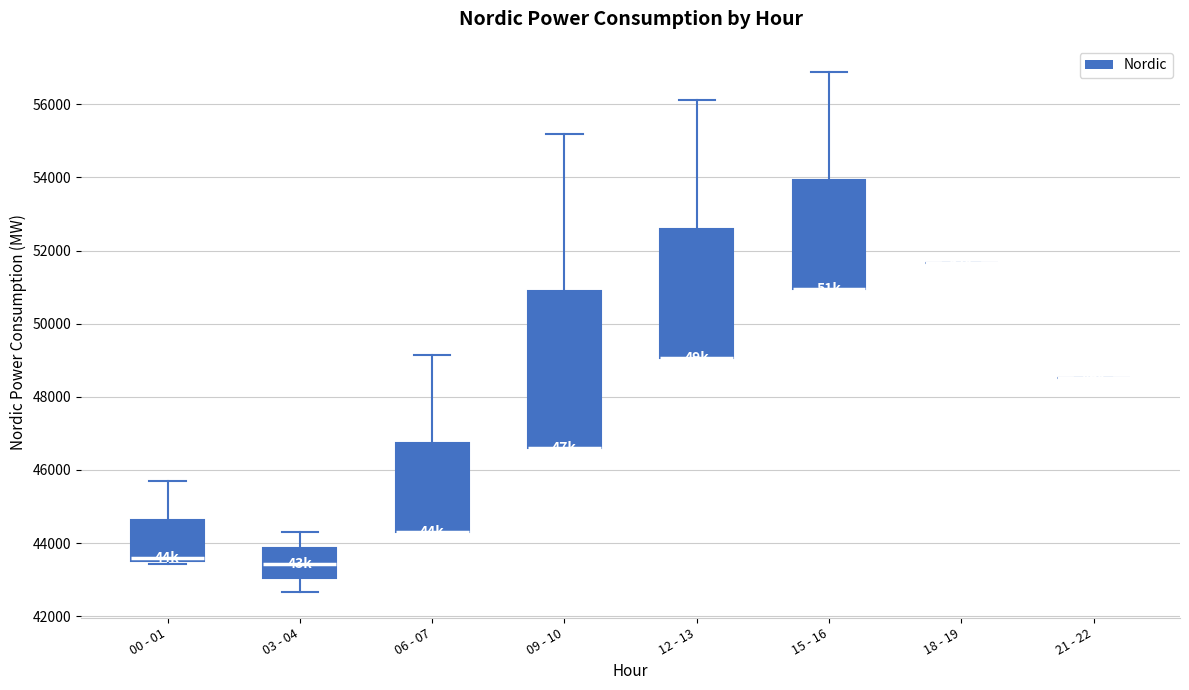

Reading left to right, transcribe this box plot: for each box, give where its median line is, the range the box spans, and where its two whiskers end, as read against the y-axis. The values are not printed on the chart, so give them approximately, as read against the axis.

00 - 01: median 43600, box 43400 to 44600, whiskers 43400 (just below the box's lower edge) to 45600
03 - 04: median 43400, box 43000 to 43800, whiskers 42600 to 44400
06 - 07: median 44400 (drawn on the box's lower edge), box 44400 to 46800, whiskers 44400 to 49200
09 - 10: median 46600 (drawn on the box's lower edge), box 46600 to 50800, whiskers 46600 to 55200
12 - 13: median 49000 (drawn on the box's lower edge), box 49000 to 52600, whiskers 49000 to 56200
15 - 16: median 51000 (drawn on the box's lower edge), box 51000 to 54000, whiskers 51000 to 56800
18 - 19: box collapsed to a line at 51600, whiskers 51600 to 51600
21 - 22: box collapsed to a line at 48600, whiskers 48600 to 48600